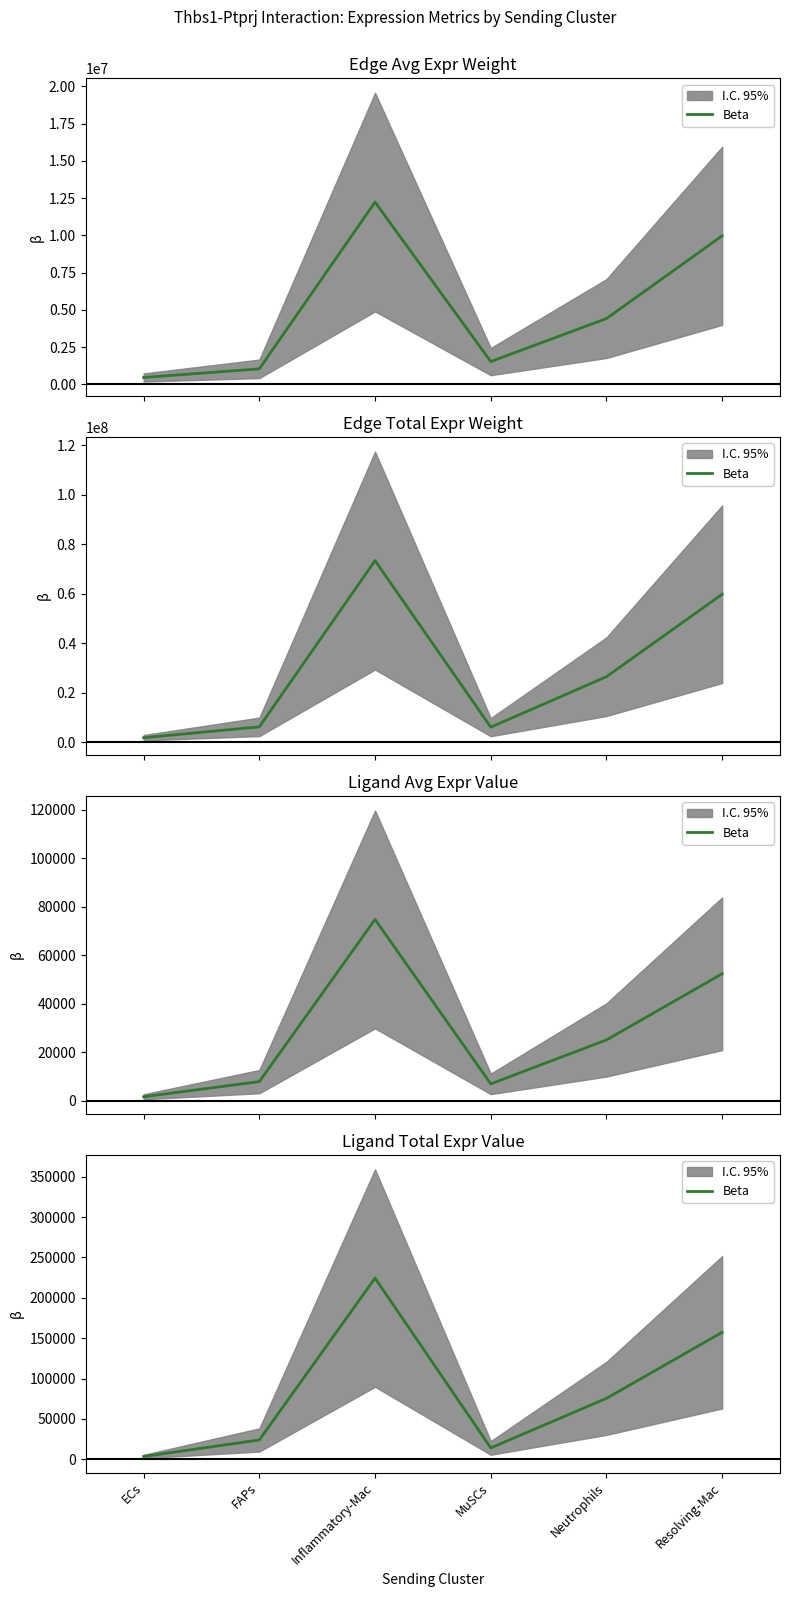

Read the value at ECs.

3475.0